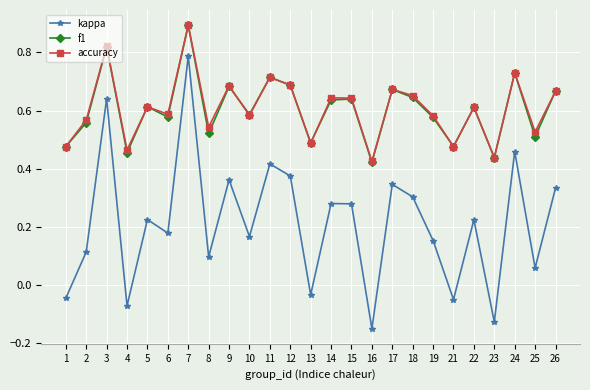

At which category is the sum across all series the highest?

7